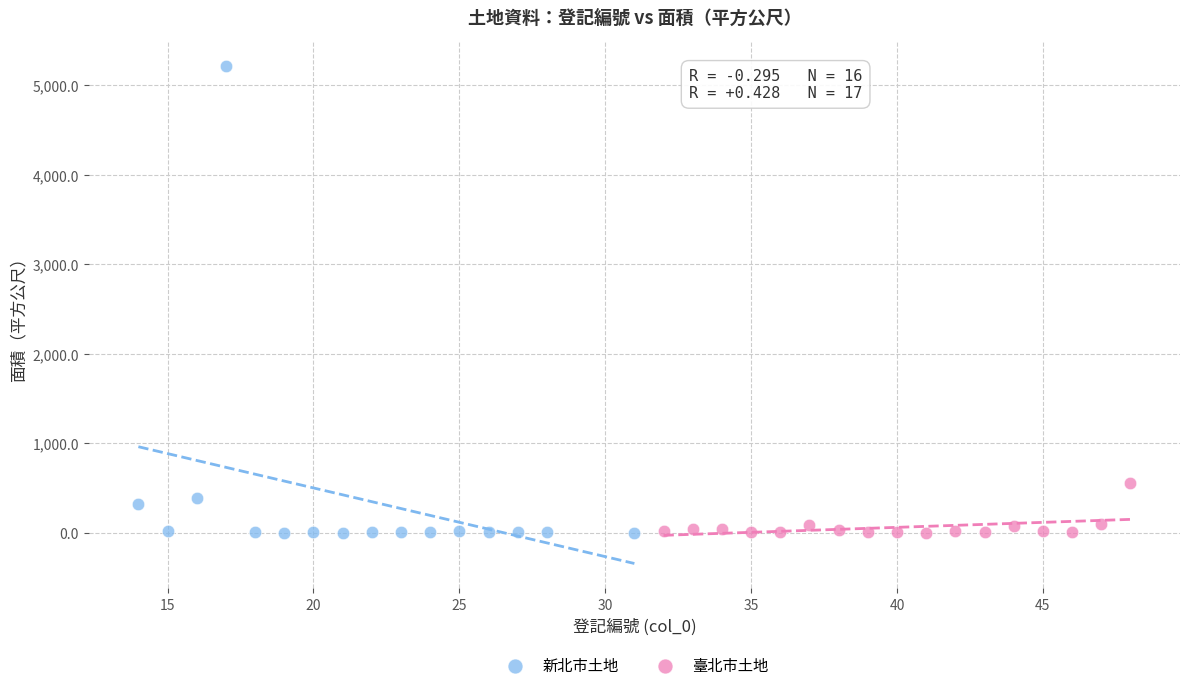

What are all the series names shown in the legend?

新北市土地, 臺北市土地